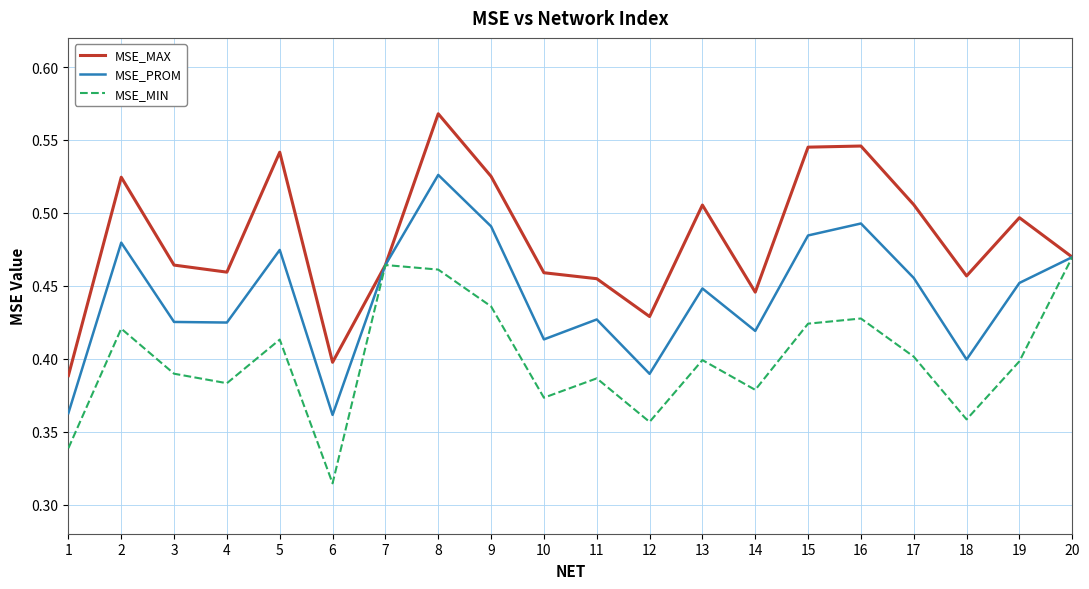

At which category is the sum across all series the highest?

8